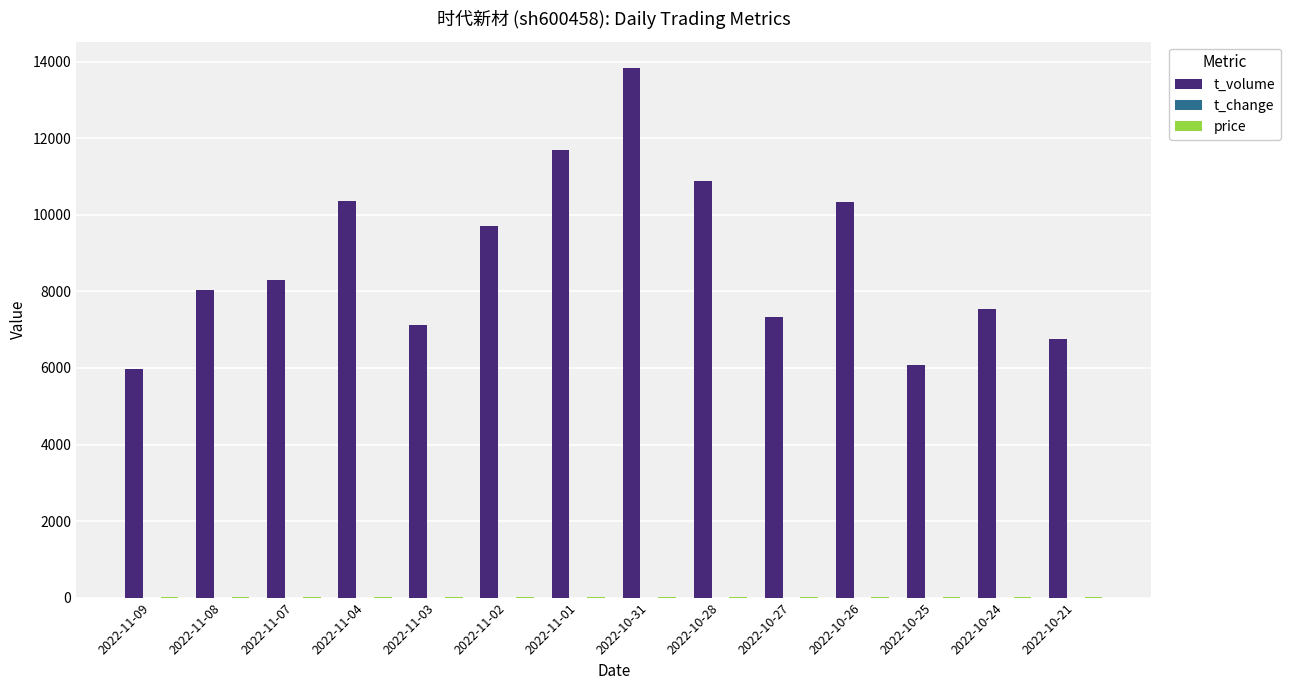

How many series are shown in this chart?

3